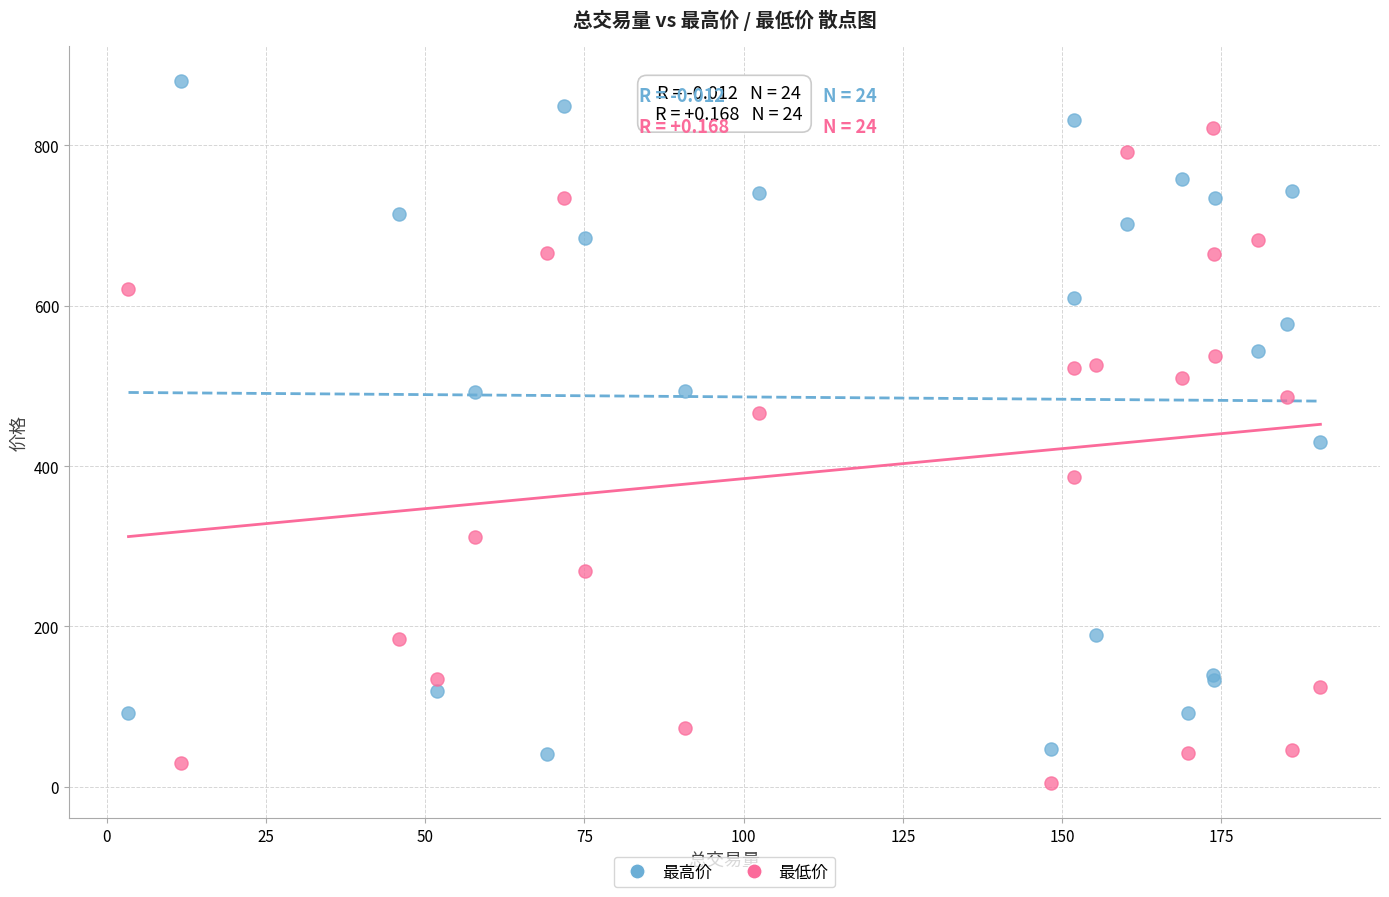

What is the X range (max minus min) for the scatter plot?

187.1